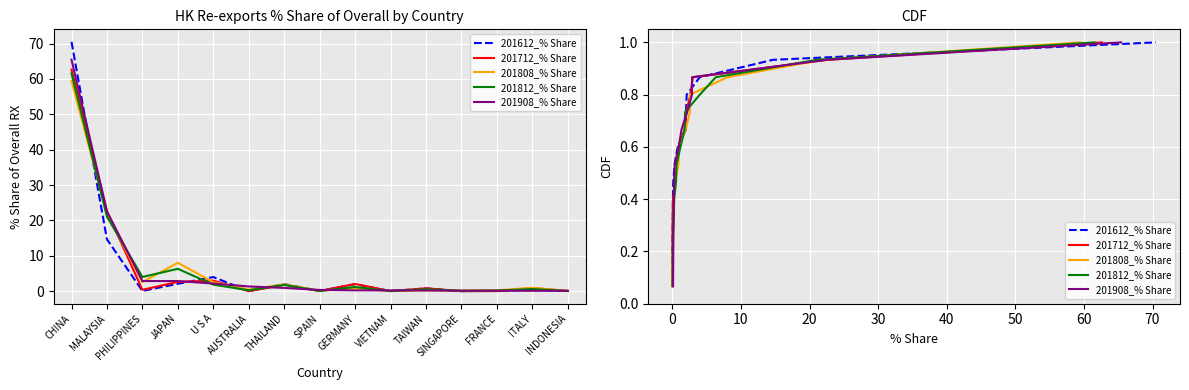

At how many categories does at least one series exceed 0?

15